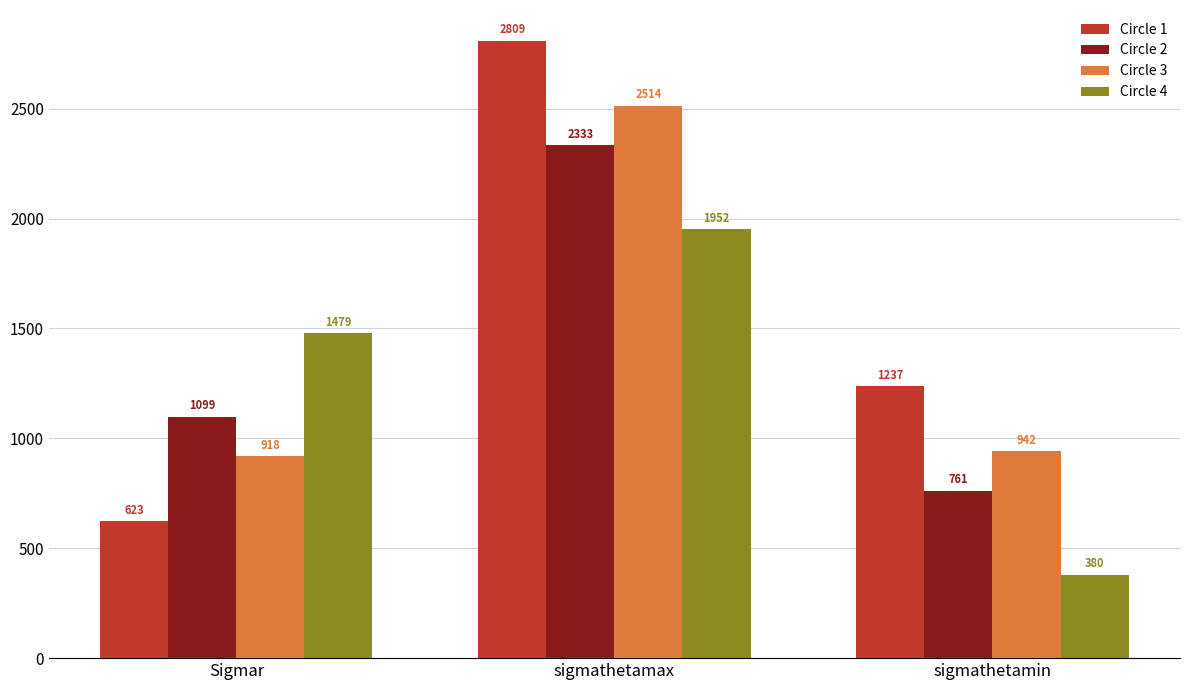

At which category does the chart reach its peak across all series?

sigmathetamax